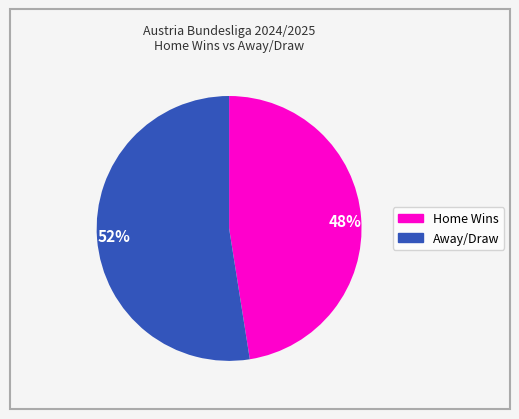

Is it true that 52% is 52% of the pie?

True